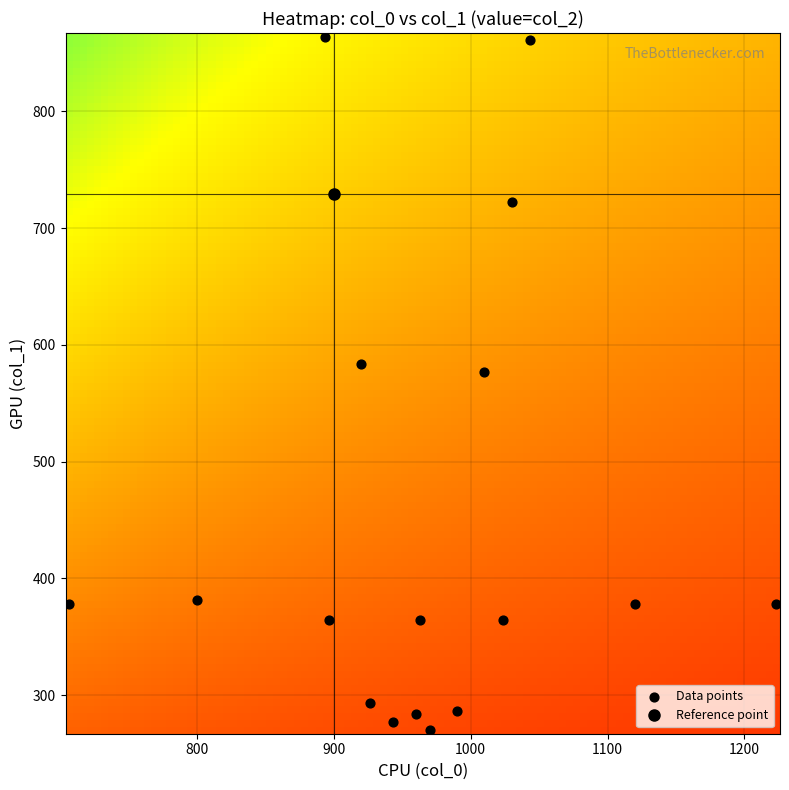

What Y value in the scatter plot is closest to 567?

577.1